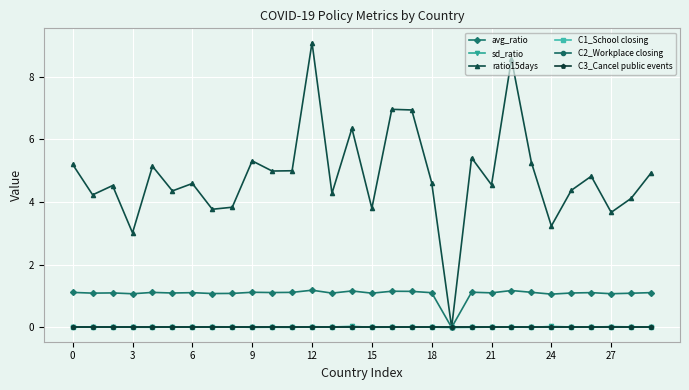

Is this an area chart (filled region under the line)?

No